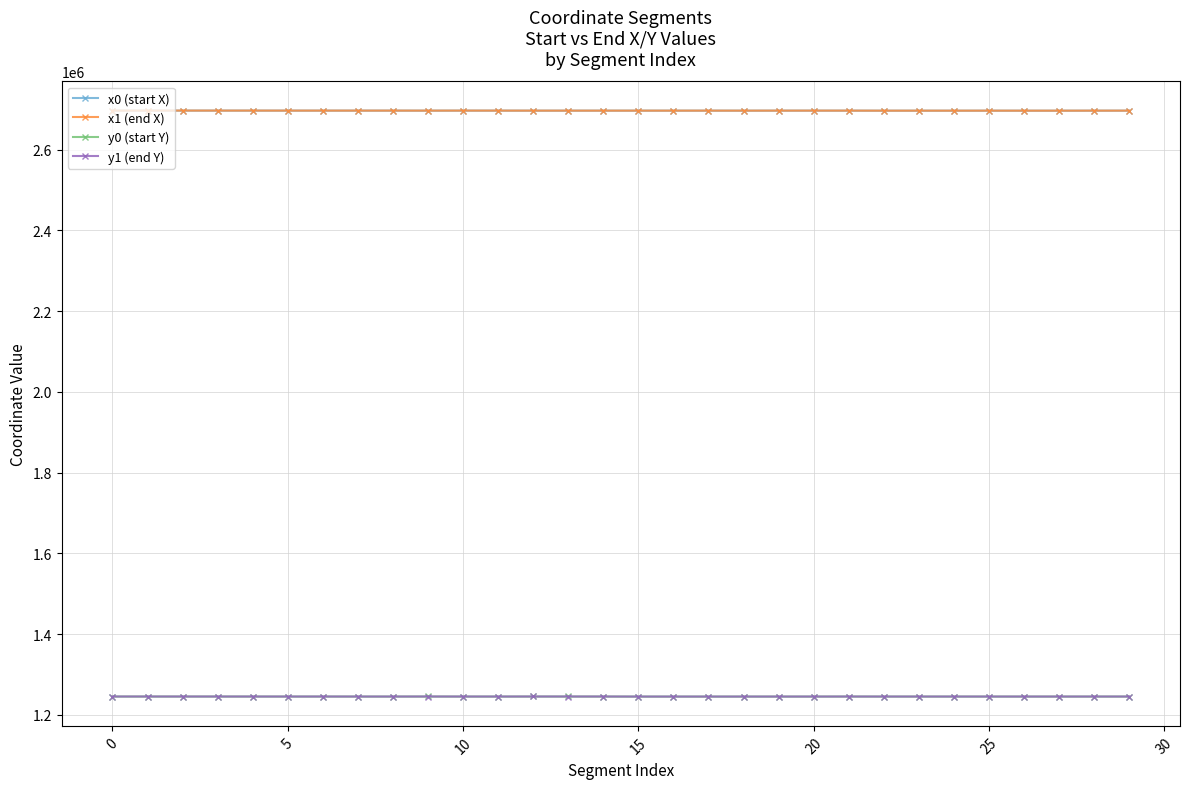

What are all the series names shown in the legend?

x0 (start X), x1 (end X), y0 (start Y), y1 (end Y)